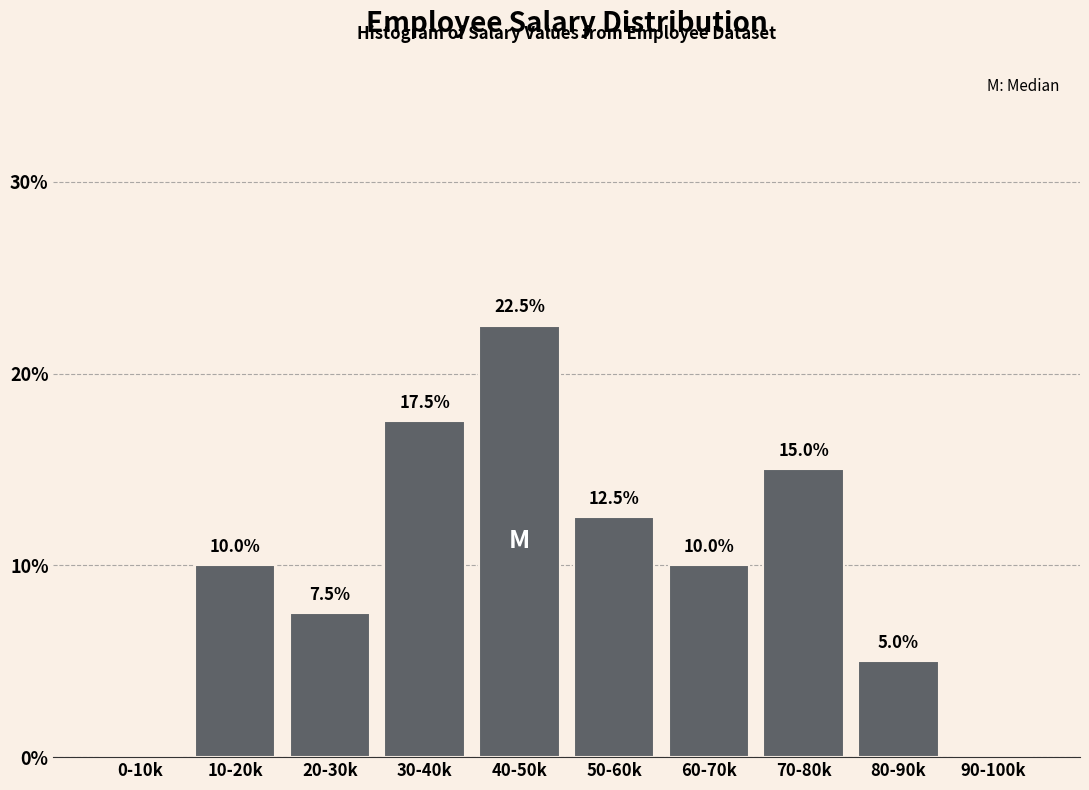

Reading left to right, transcribe all the data shown in this chart.

0-10k=0.0	10-20k=10.0	20-30k=7.5	30-40k=17.5	40-50k=22.5	50-60k=12.5	60-70k=10.0	70-80k=15.0	80-90k=5.0	90-100k=0.0